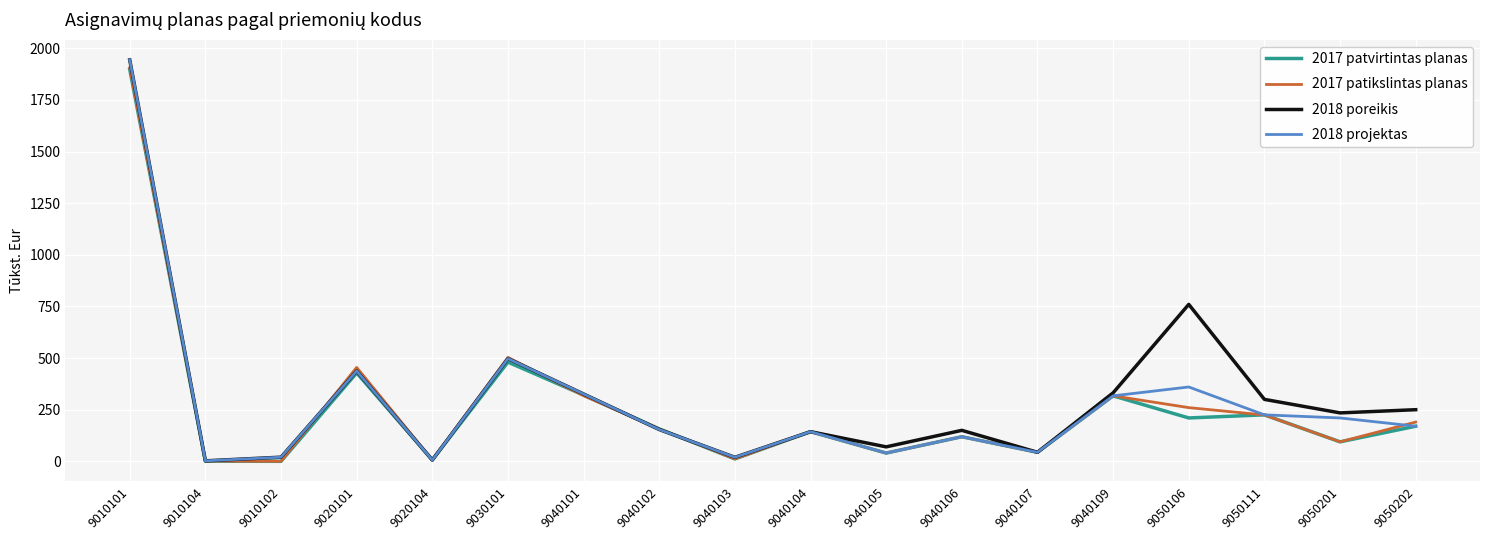

Is it true that 2017 patvirtintas planas equals 170.0 at 9050202?

True